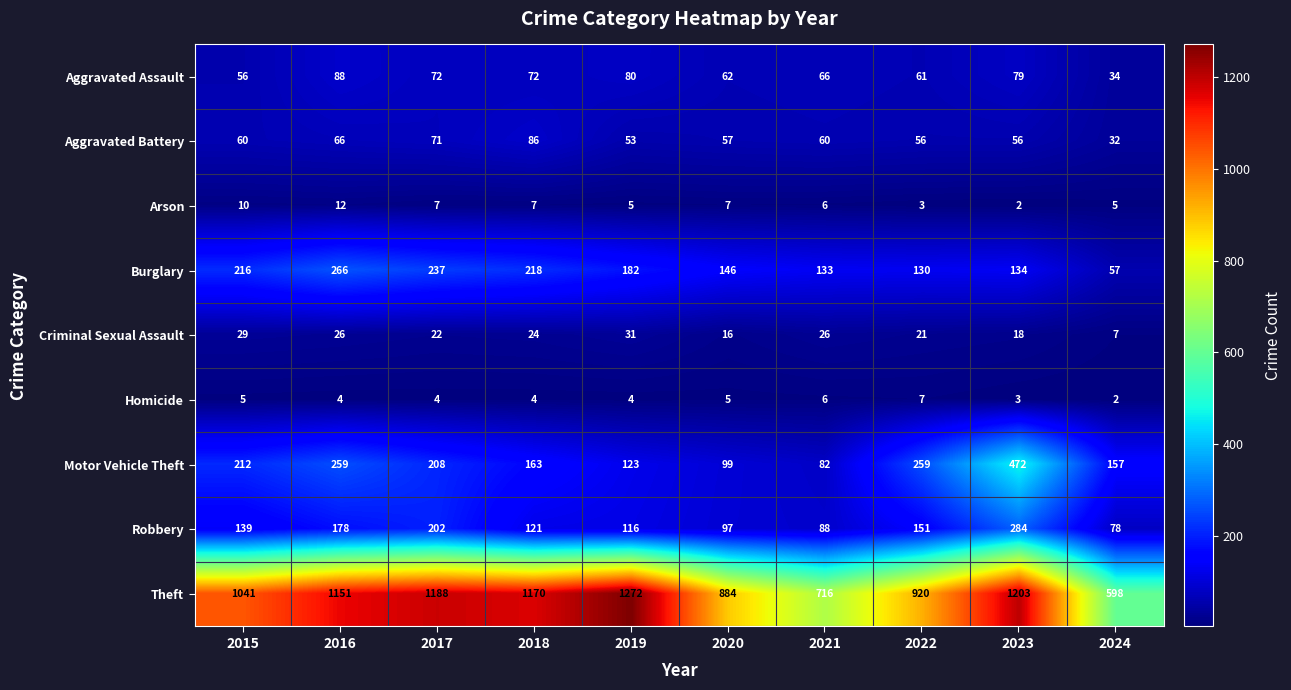

Rank the series by their maximum value, from lowest to highest.

Homicide, Arson, Criminal Sexual Assault, Aggravated Battery, Aggravated Assault, Burglary, Robbery, Motor Vehicle Theft, Theft